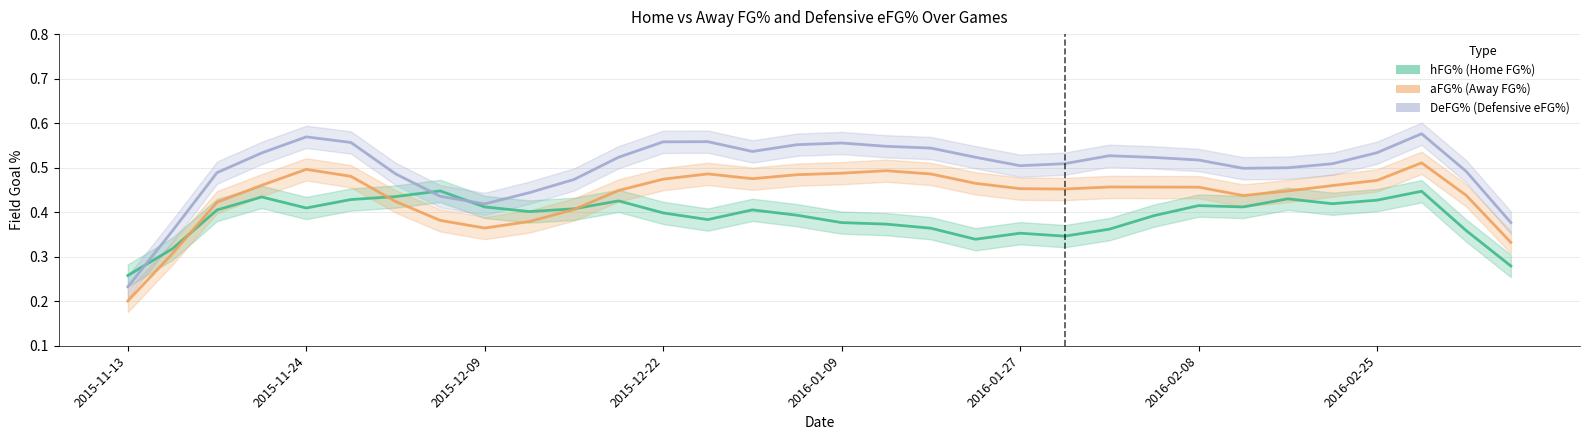

Is the value of DeFG% (trend) at 12 greater than the value of hFG% (trend) at 2015-11-24?

Yes